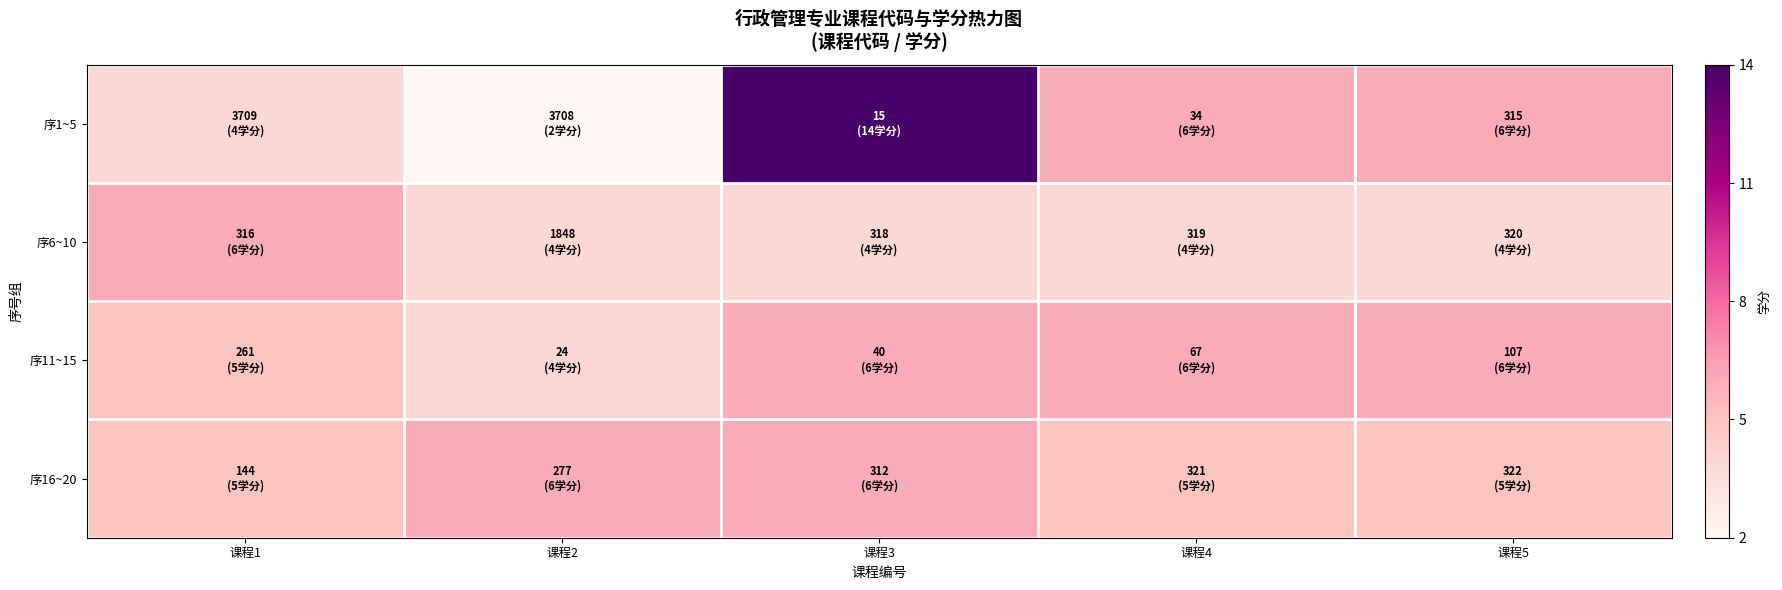

At which category is the sum across all series the highest?

课程3